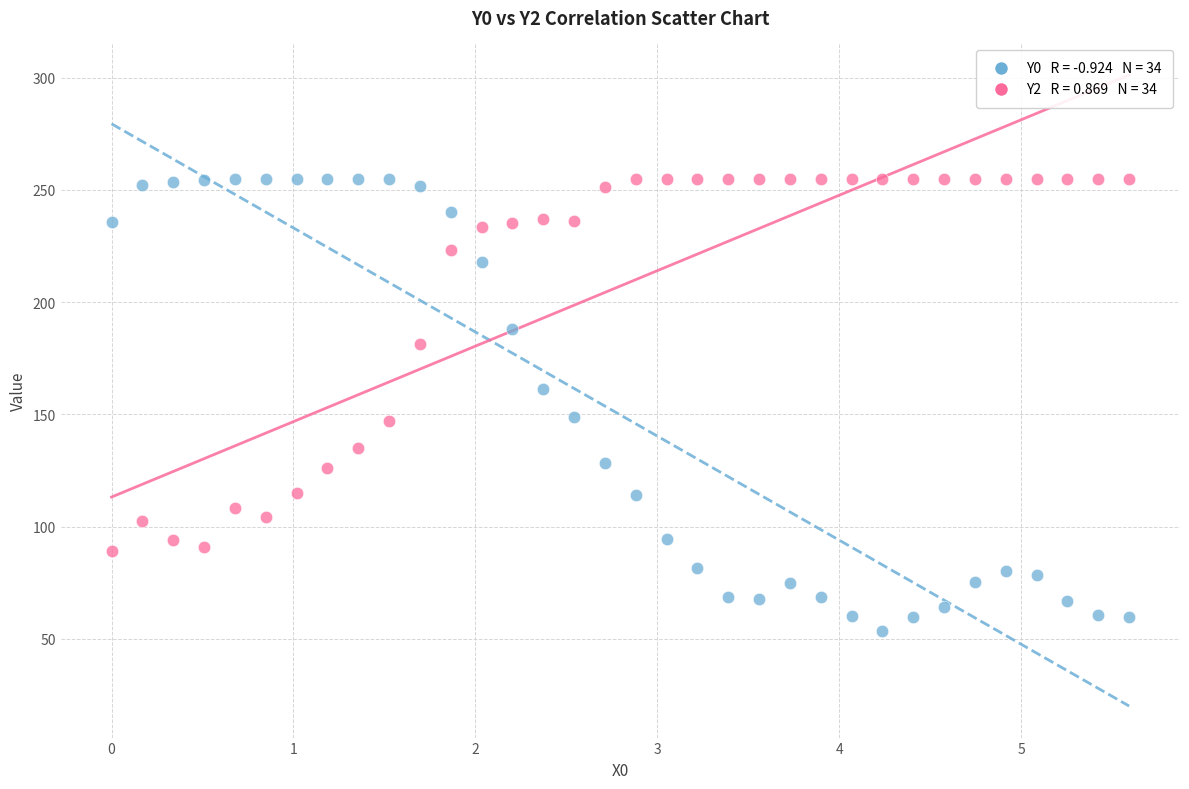

Across all data points, what is the range of Y values (max minus min)?

201.6